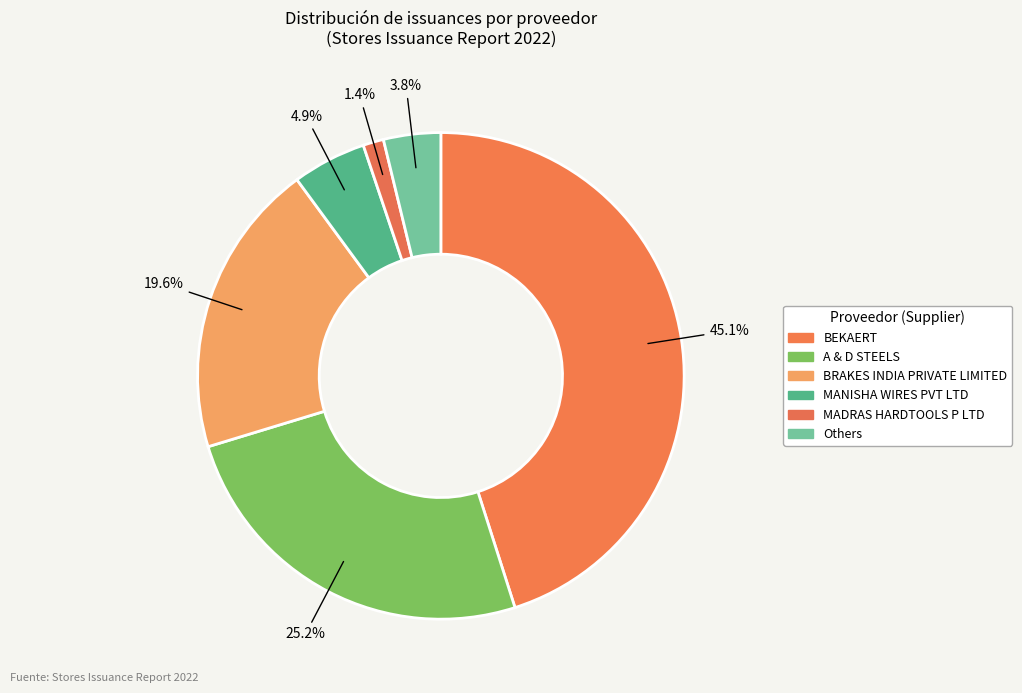

Count the number of slices in the pie.

6